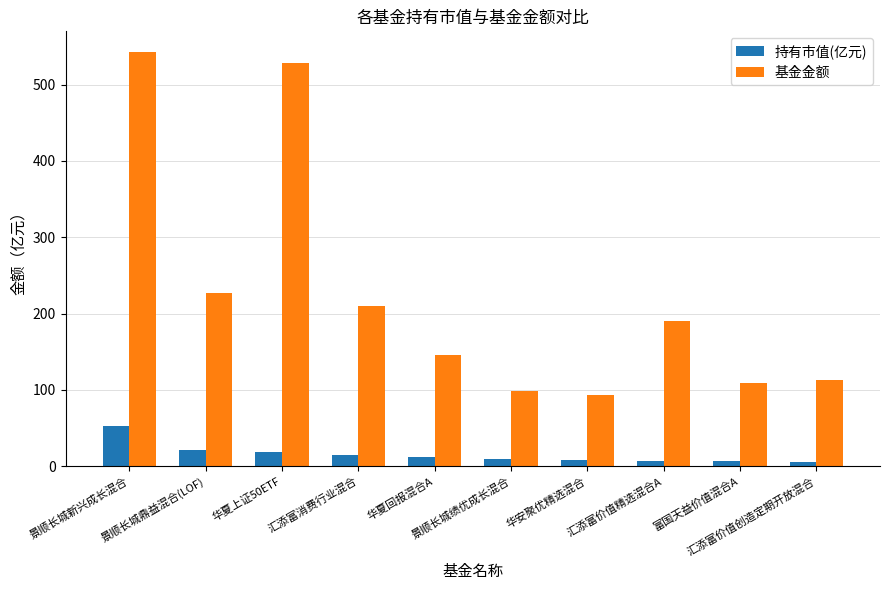

Does the chart contain any negative values?

No